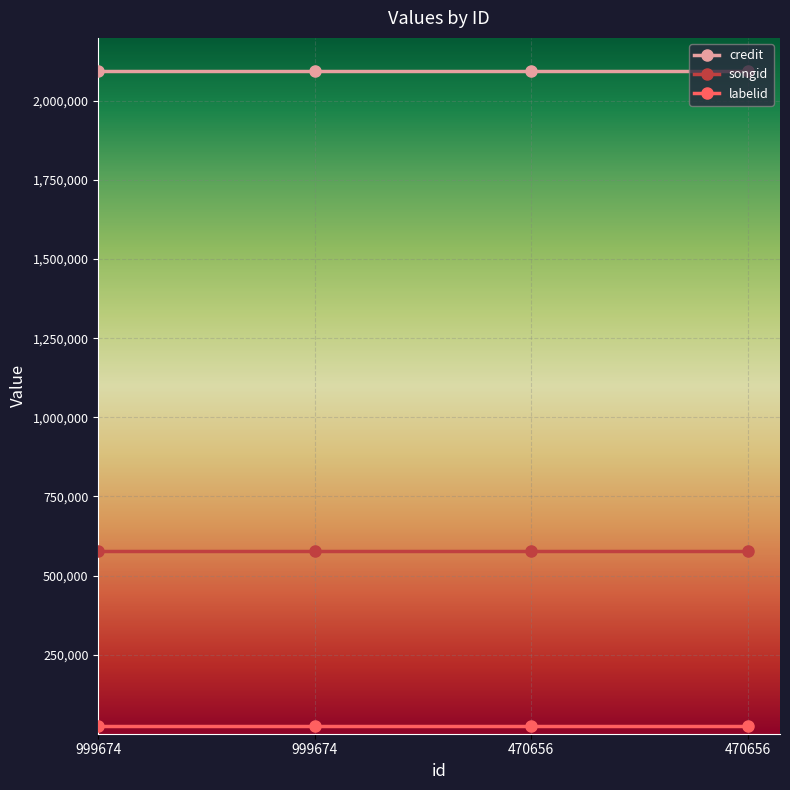

How many lines are shown in the chart?

3